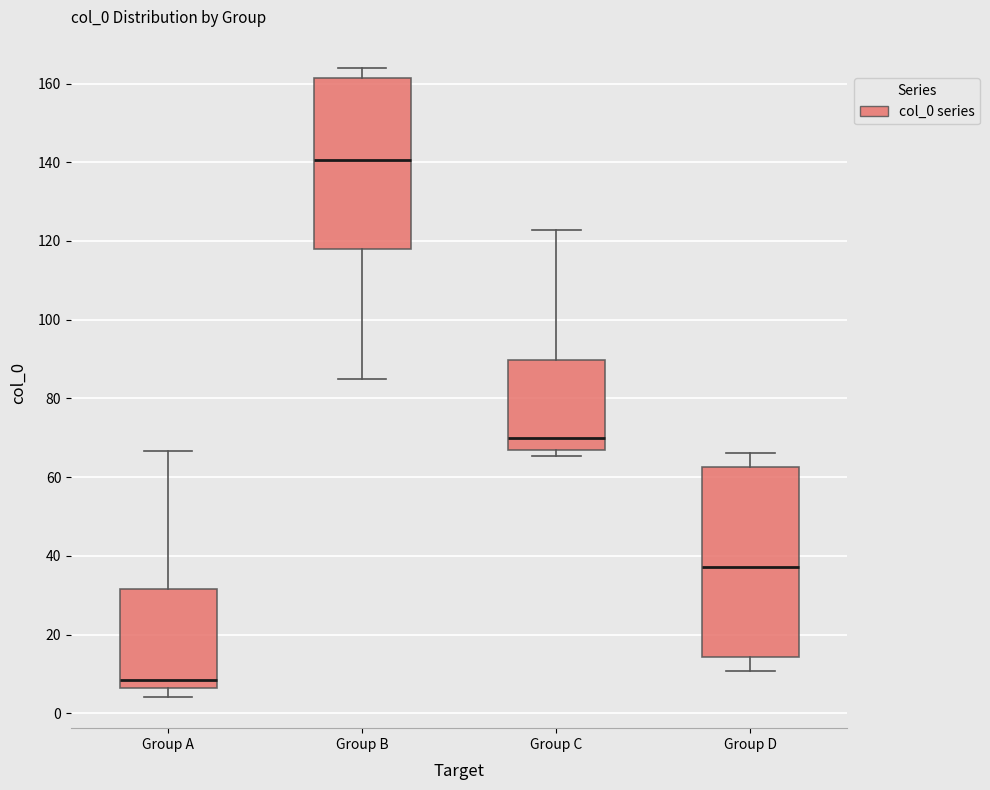

Which box has the highest median line?

Group B